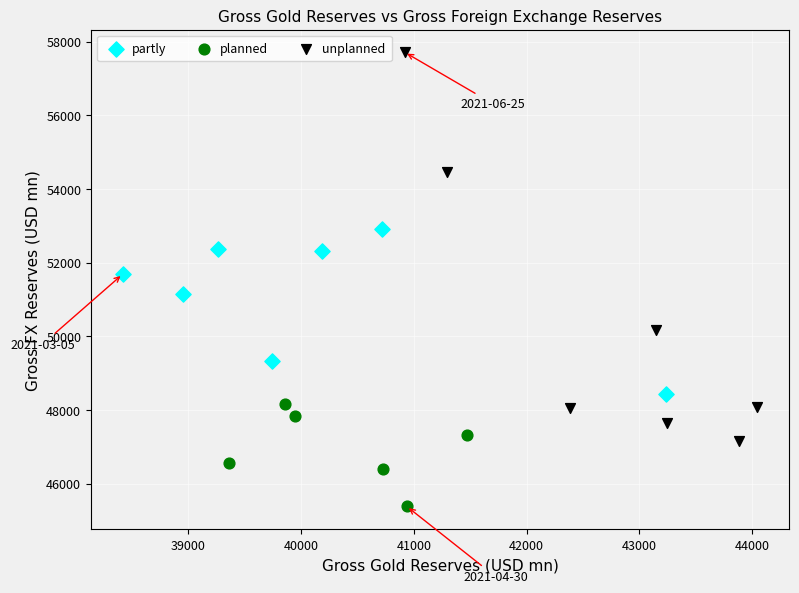

Which series contains the lowest Y value?

planned